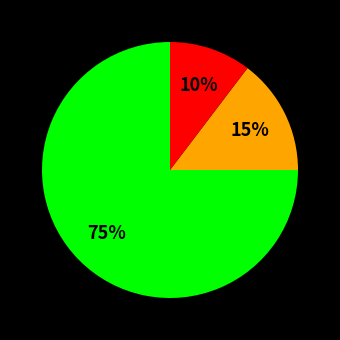

Is there a majority slice in this chart?

Yes